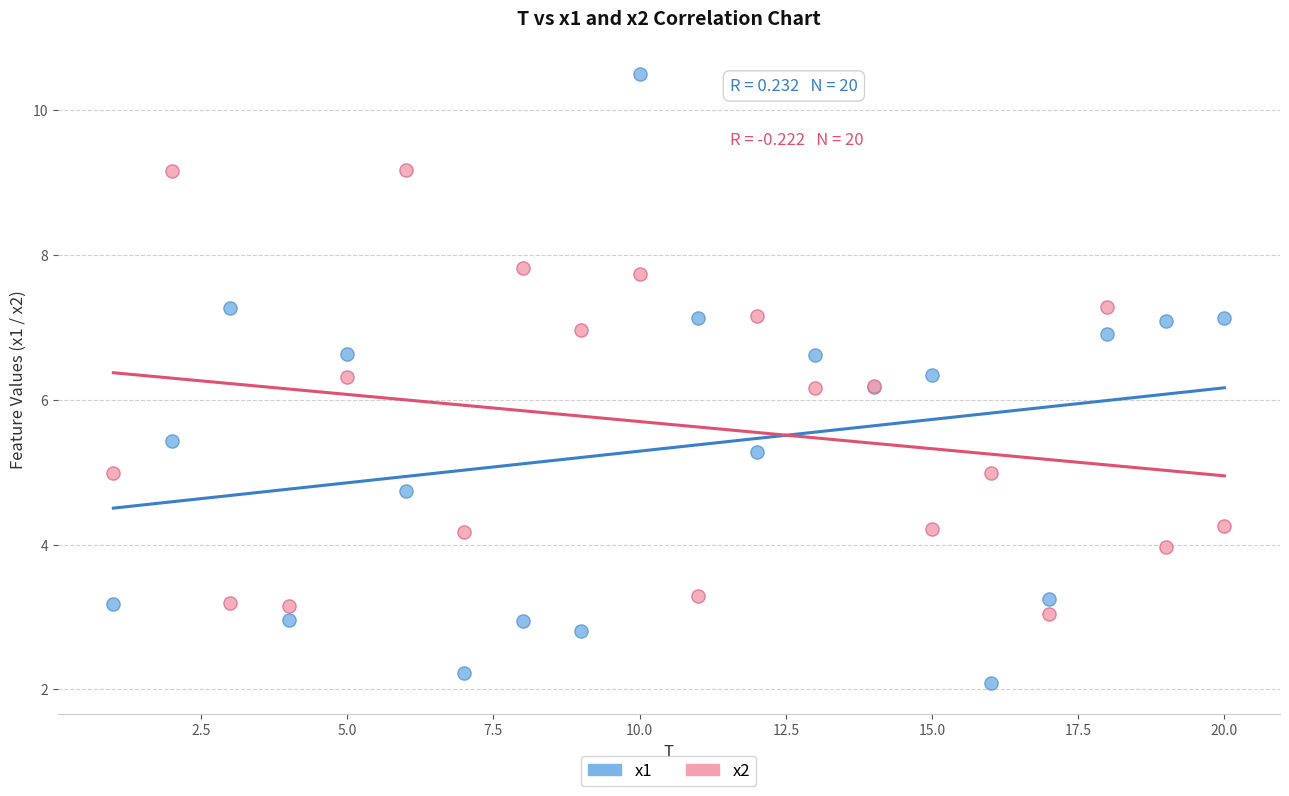

Which series reaches the maximum Y coordinate?

x1